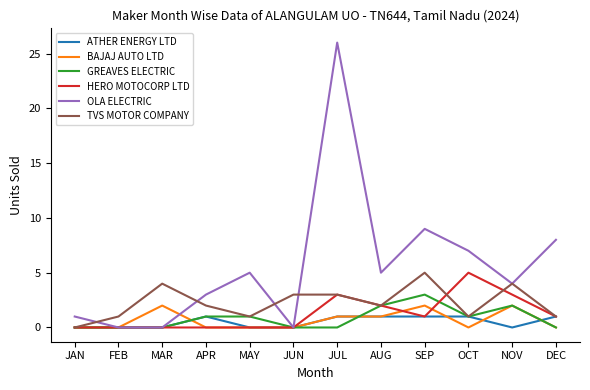

The value of HERO MOTOCORP LTD at AUG is 4. True or false?

False